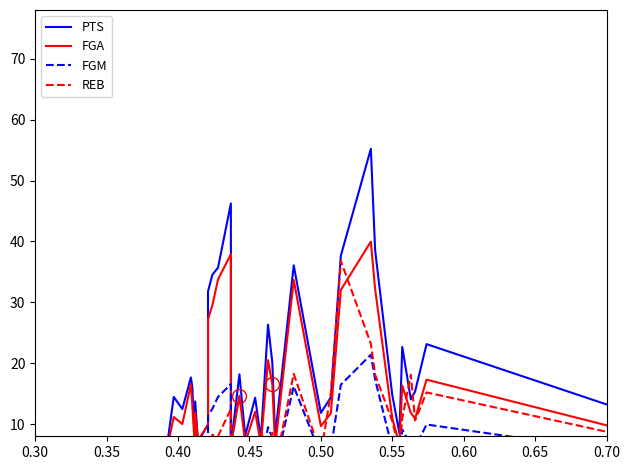

At how many categories does at least one series exceed 41?

2